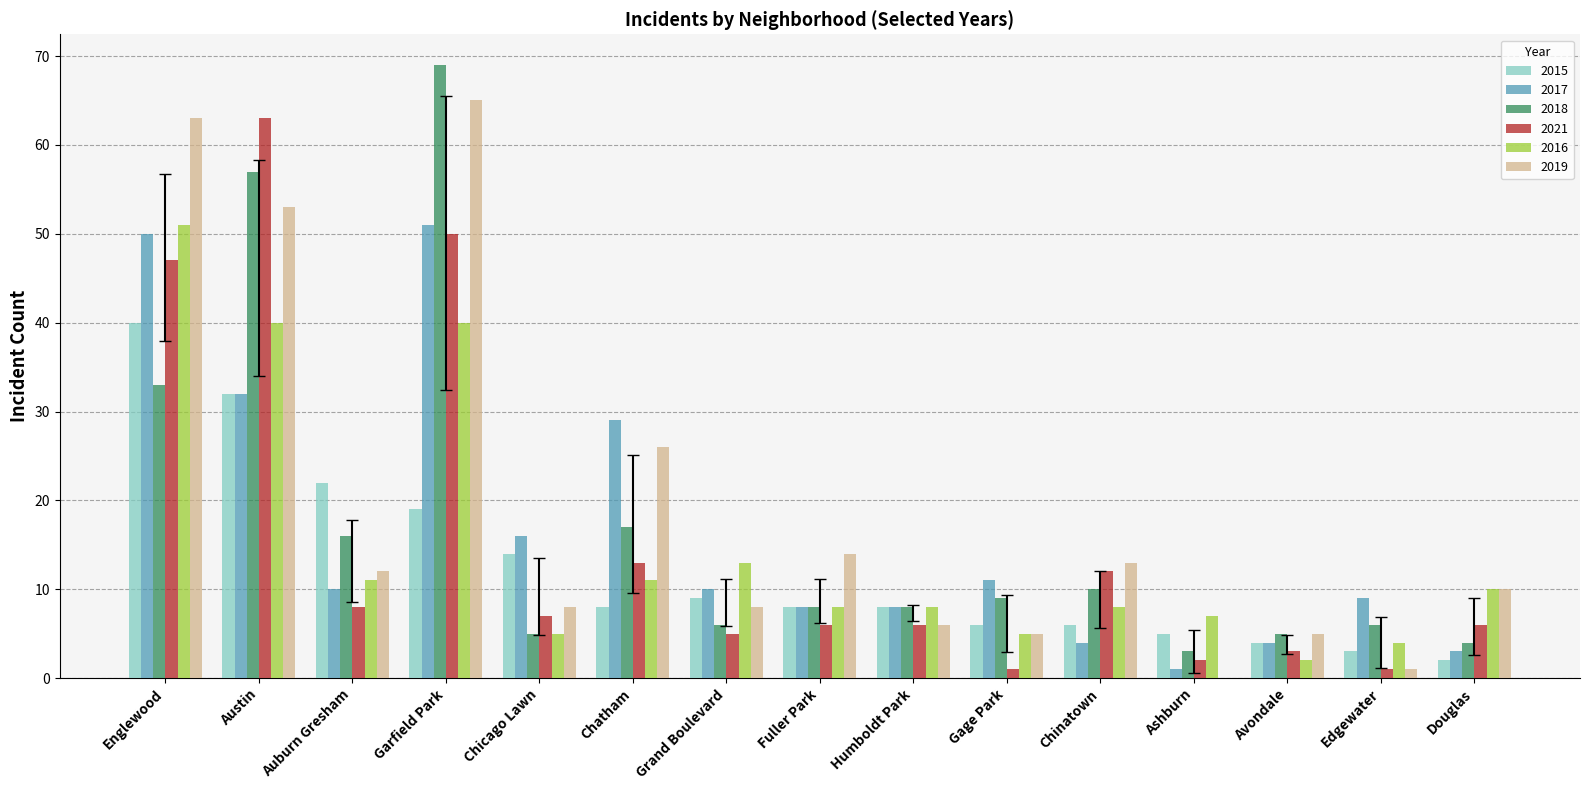

What is the sum of the 2018 values at Grand Boulevard and Austin?

63